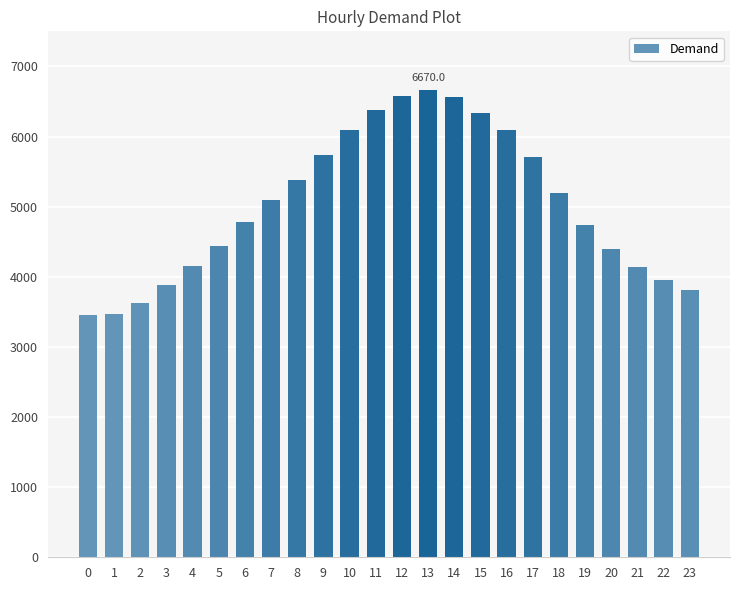

What is the sum of the values at 4 and 13?

10826